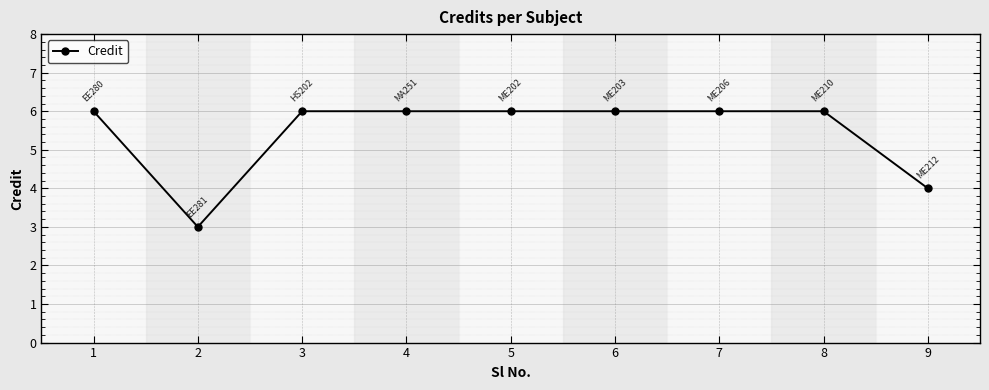

At which category does the data reach its first local valley?

2